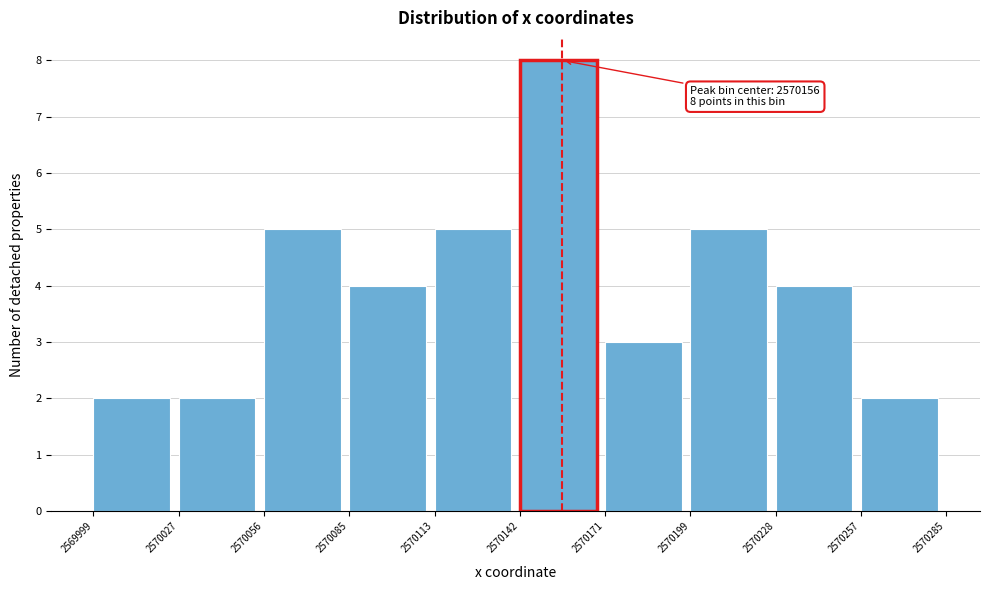

Over which range of the x-axis is the bar tallest?

2570142 to 2570171